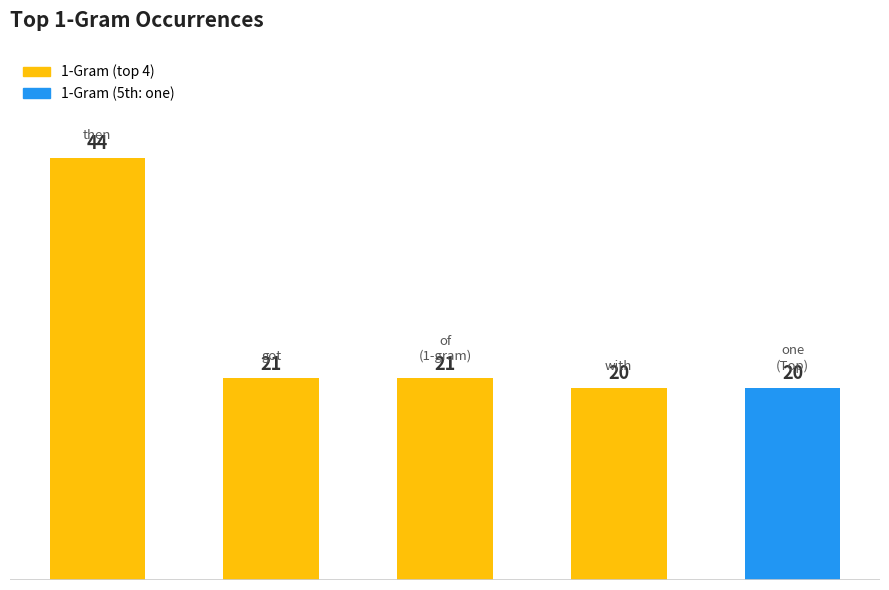

What is the minimum value shown in the chart?

20